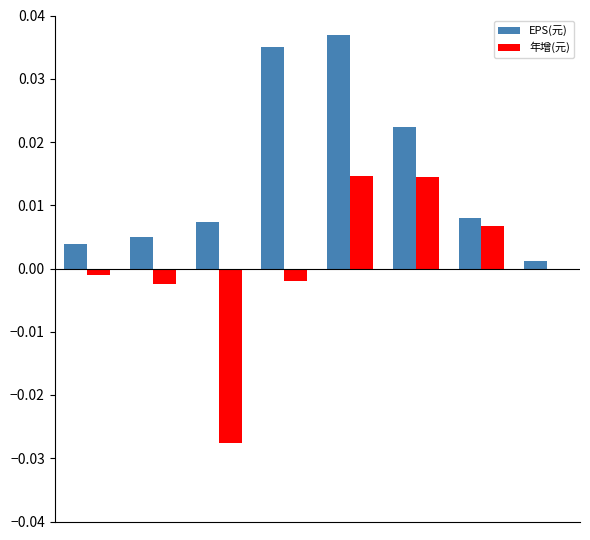

Which series has the largest total across all categories?

EPS(元)